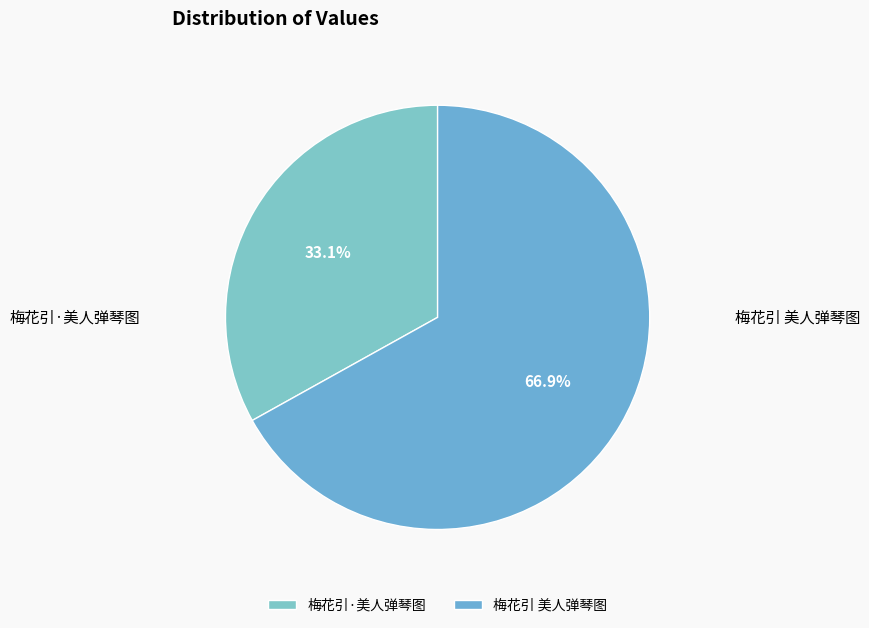

What is the largest slice in the pie chart?

梅花引 美人弹琴图